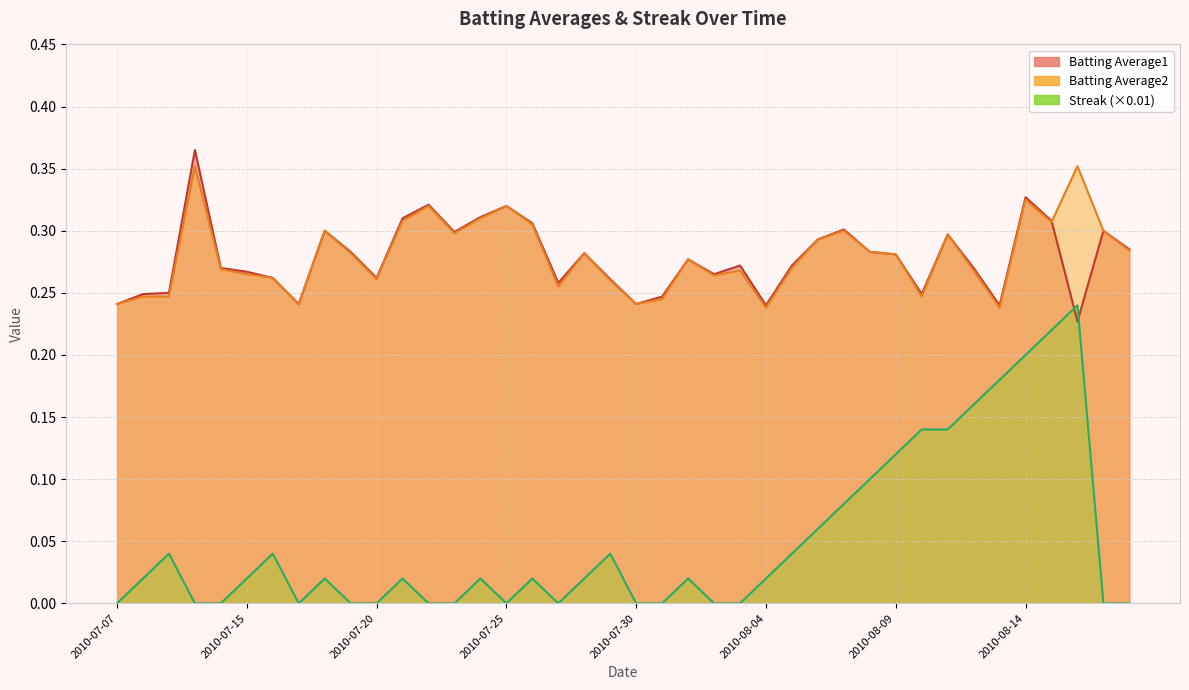

Is it true that Streak equals 0.0 at 2010-07-25?

True